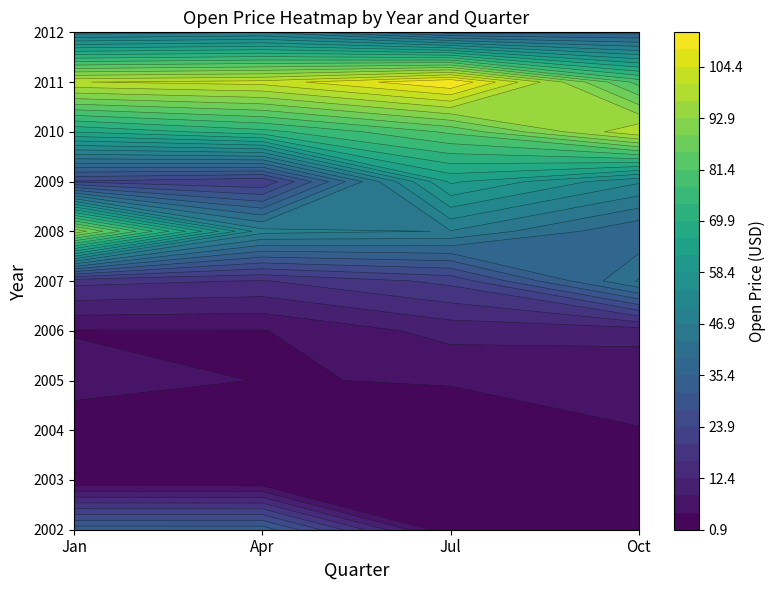

What is the maximum value for 2011?

112.0